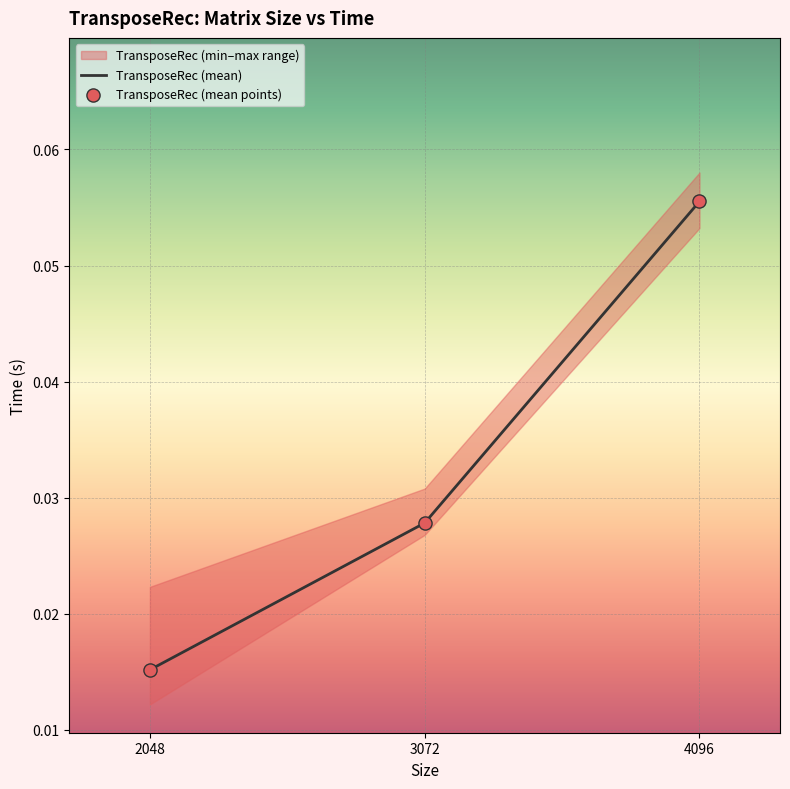

Which series has the largest total across all categories?

TransposeRec (mean)